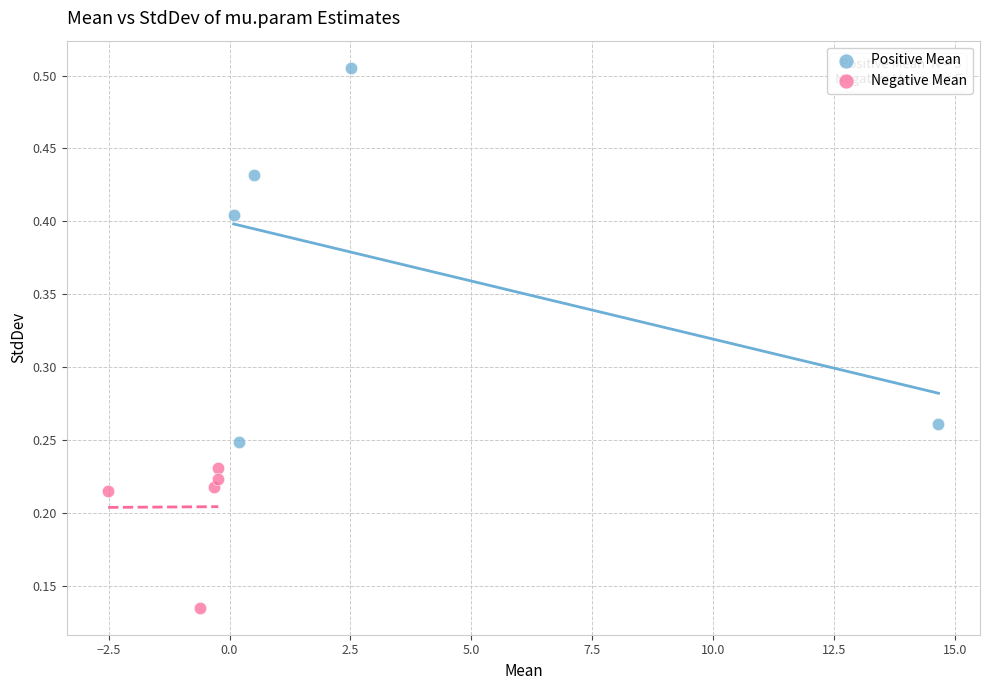

Which series has the widest spread of Y values?

Positive Mean